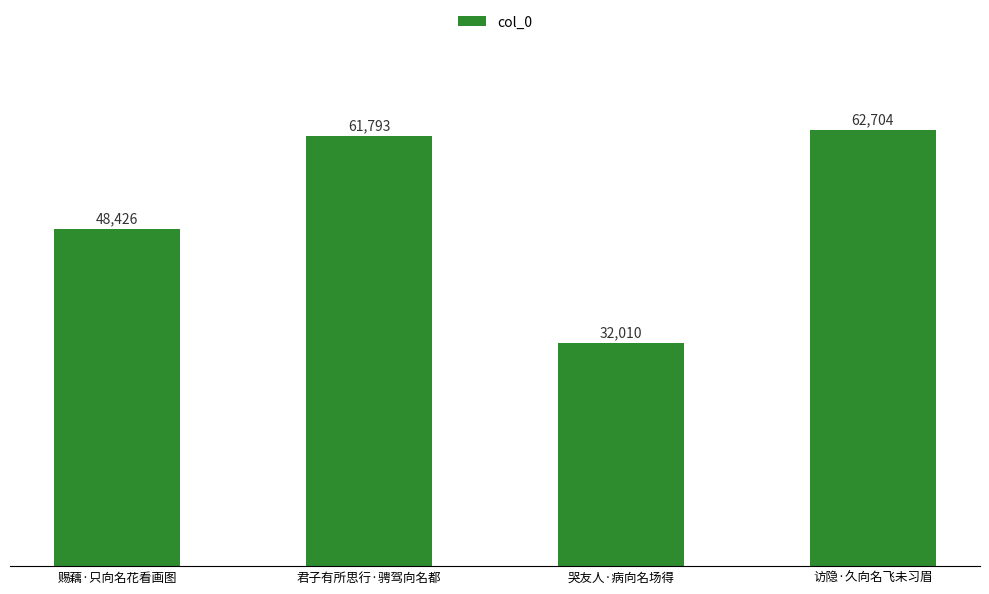

Rank the categories by value from highest to lowest.

访隐·久向名飞未习眉, 君子有所思行·骋驾向名都, 赐藕·只向名花看画图, 哭友人·病向名场得